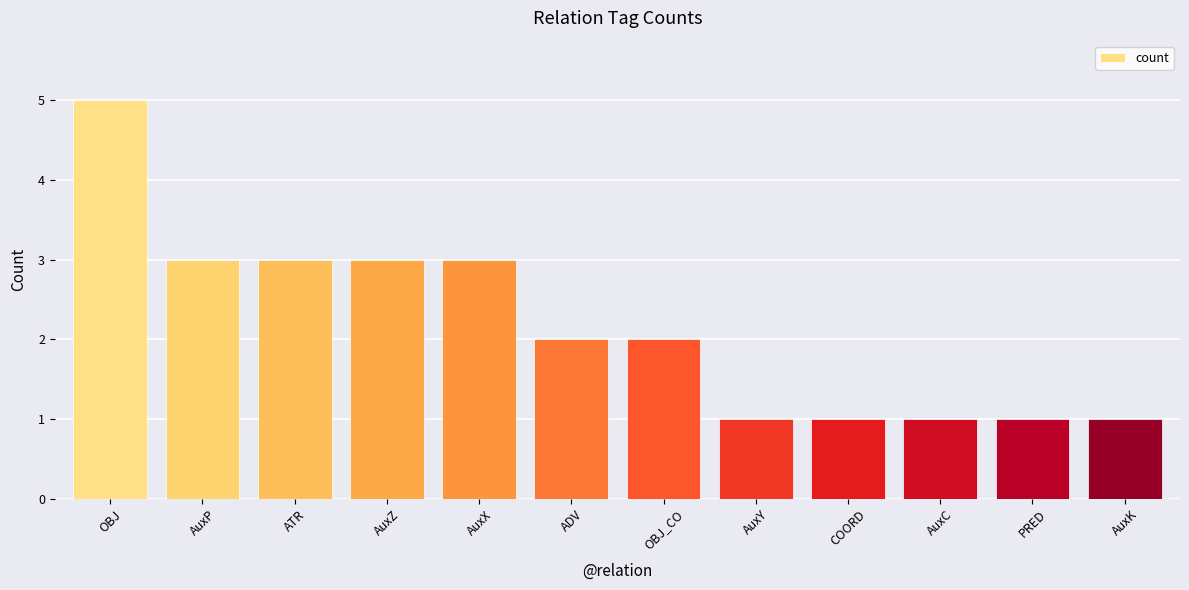

What is the difference between the maximum and minimum values?

4